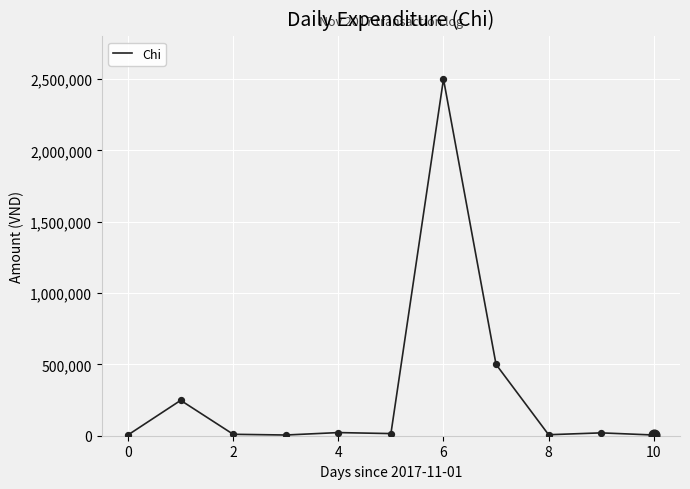

What is the difference between the maximum and minimum values?

2495000